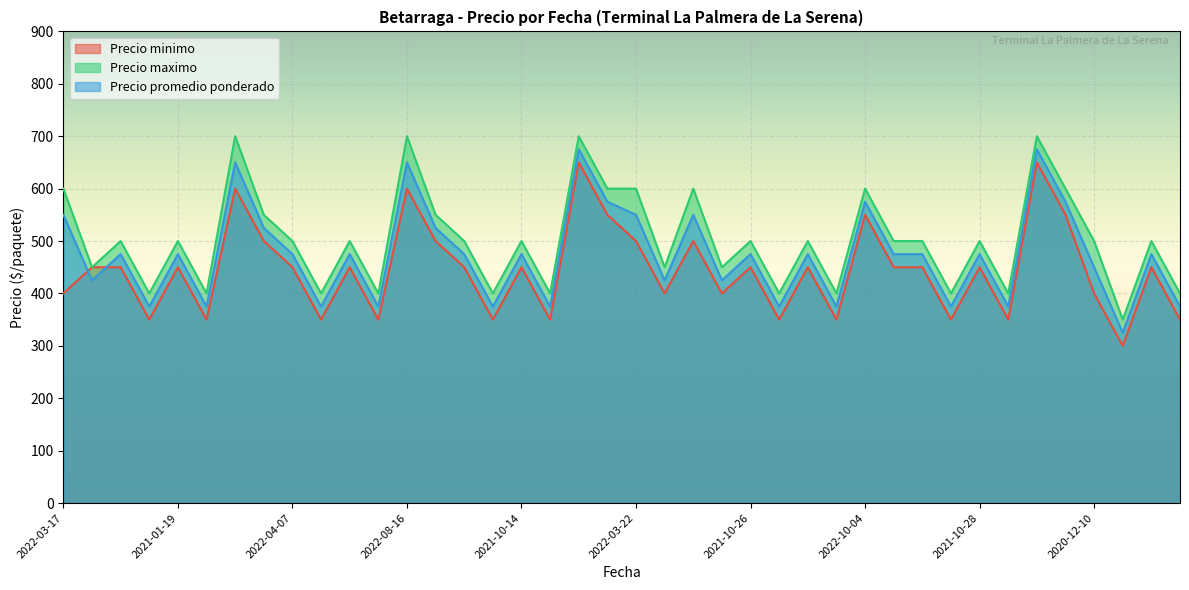

At 2022-03-22, list the series in order from largest to smallest.

Precio maximo, Precio promedio ponderado, Precio minimo